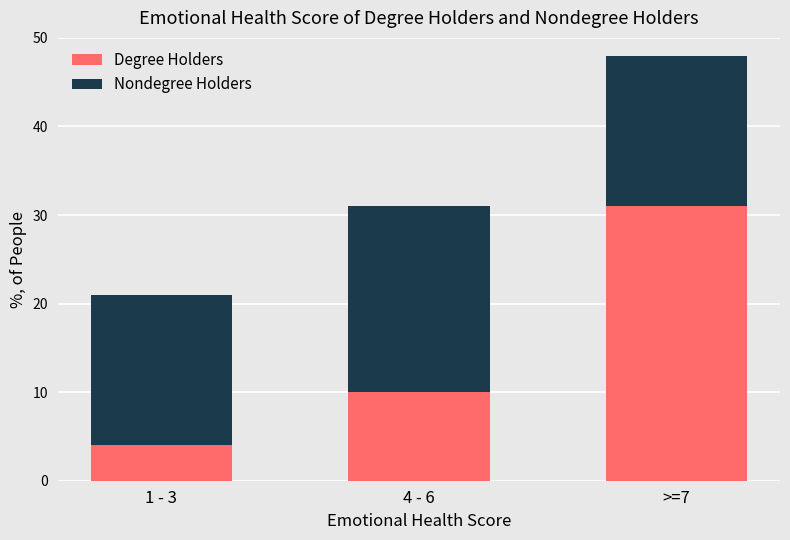

What is the maximum value for Degree Holders?

31